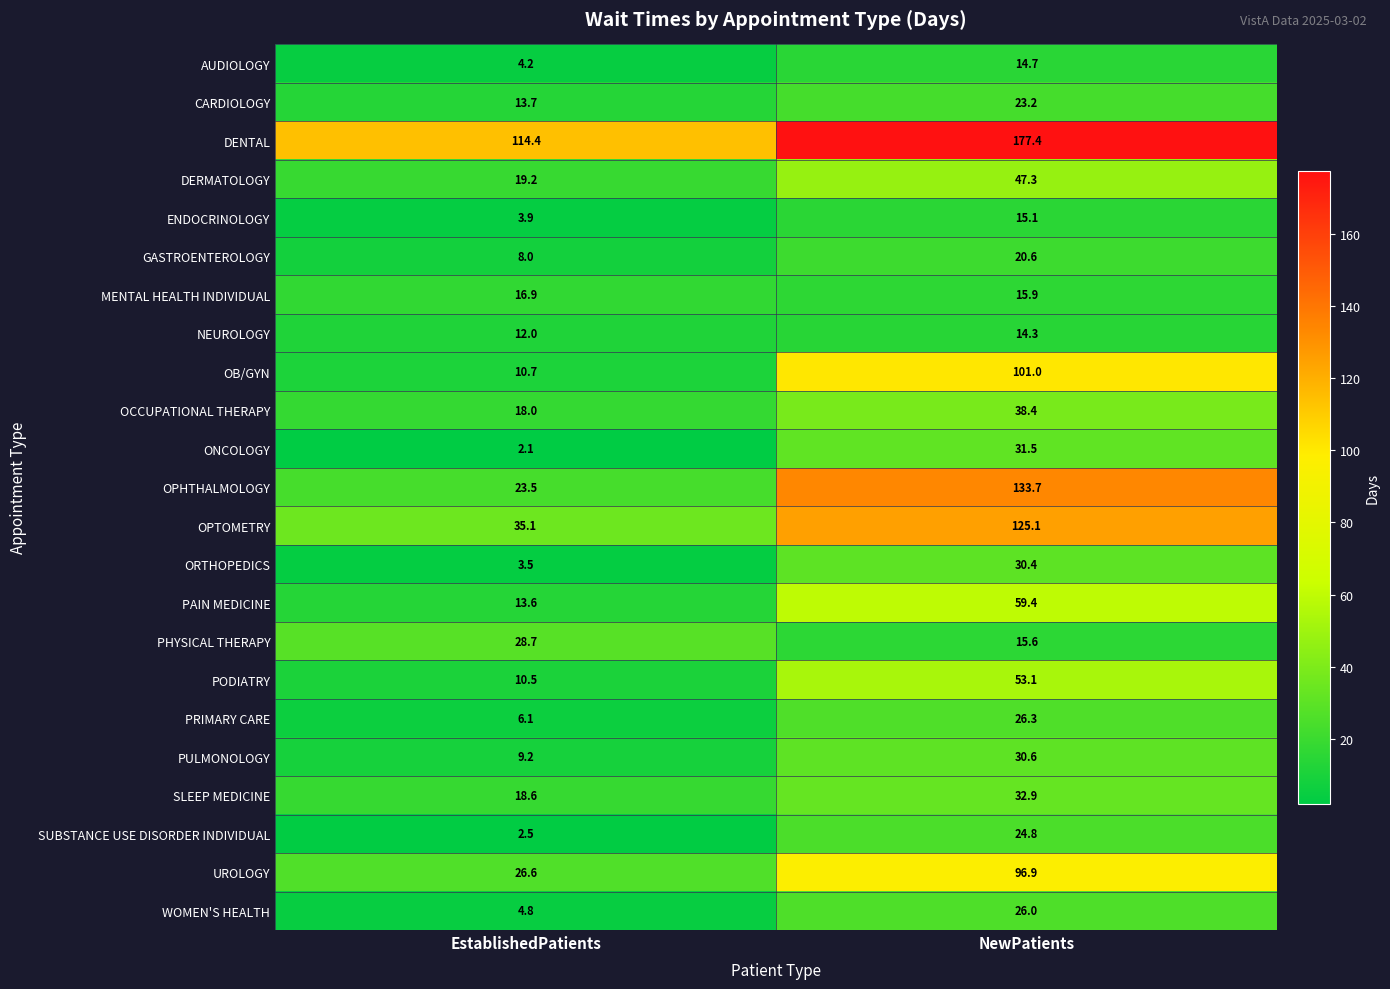

List the series in order of their peak value, highest first.

DENTAL, OPHTHALMOLOGY, OPTOMETRY, OB/GYN, UROLOGY, PAIN MEDICINE, PODIATRY, DERMATOLOGY, OCCUPATIONAL THERAPY, SLEEP MEDICINE, ONCOLOGY, PULMONOLOGY, ORTHOPEDICS, PHYSICAL THERAPY, PRIMARY CARE, WOMEN'S HEALTH, SUBSTANCE USE DISORDER INDIVIDUAL, CARDIOLOGY, GASTROENTEROLOGY, MENTAL HEALTH INDIVIDUAL, ENDOCRINOLOGY, AUDIOLOGY, NEUROLOGY